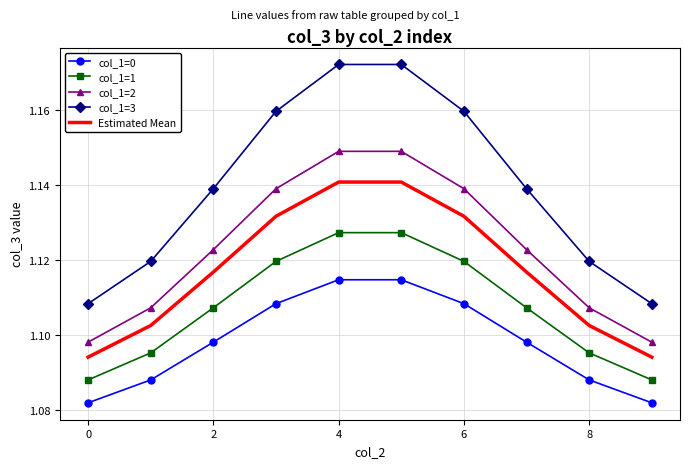

Which series has the largest total across all categories?

col_1=3